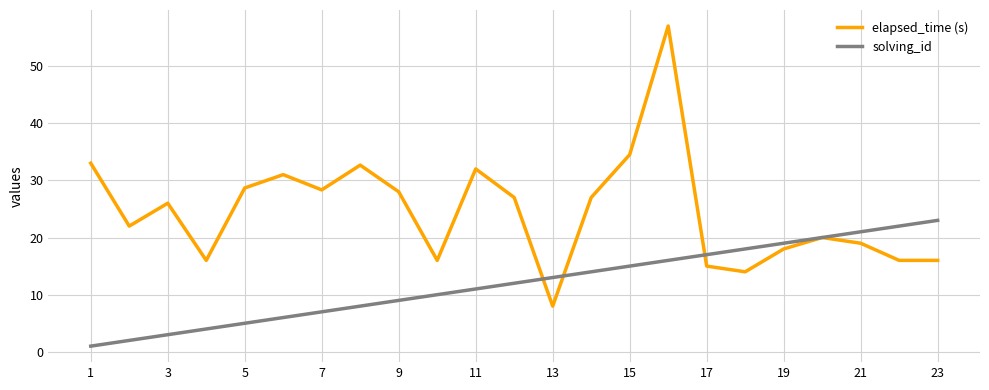

What is the greatest value displayed?

57.0